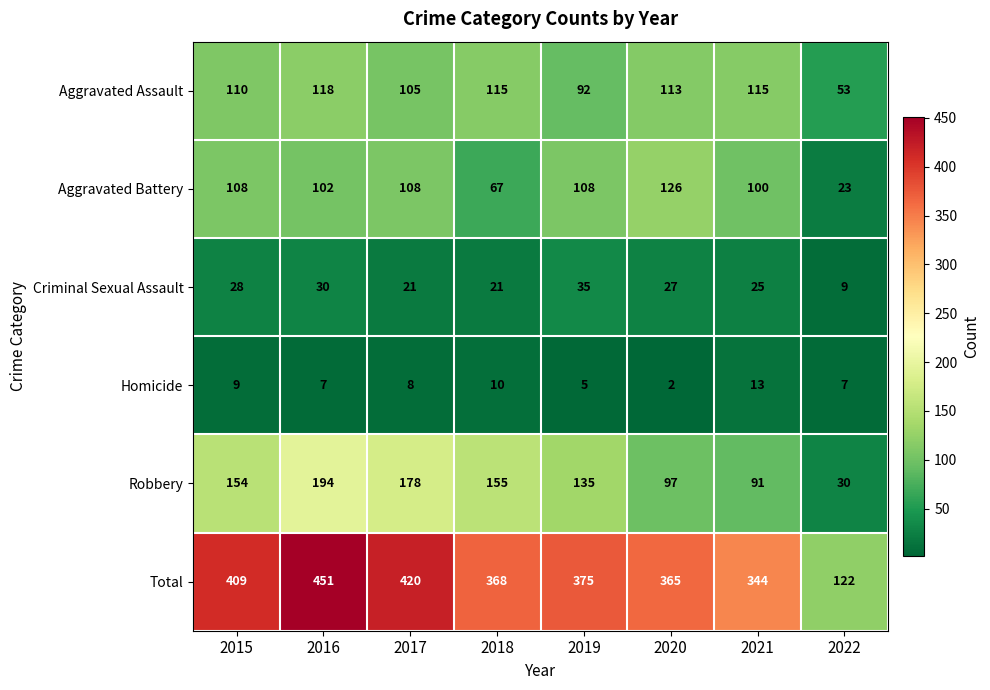

Rank the series by their maximum value, from lowest to highest.

Homicide, Criminal Sexual Assault, Aggravated Assault, Aggravated Battery, Robbery, Total